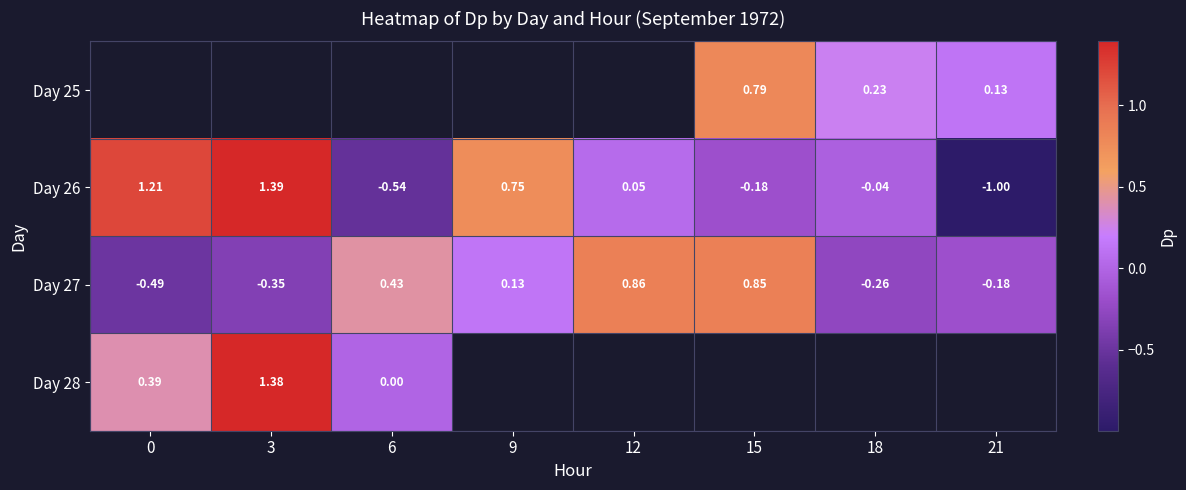

Is the value of Day 28 at 6 greater than the value of Day 26 at 6?

Yes